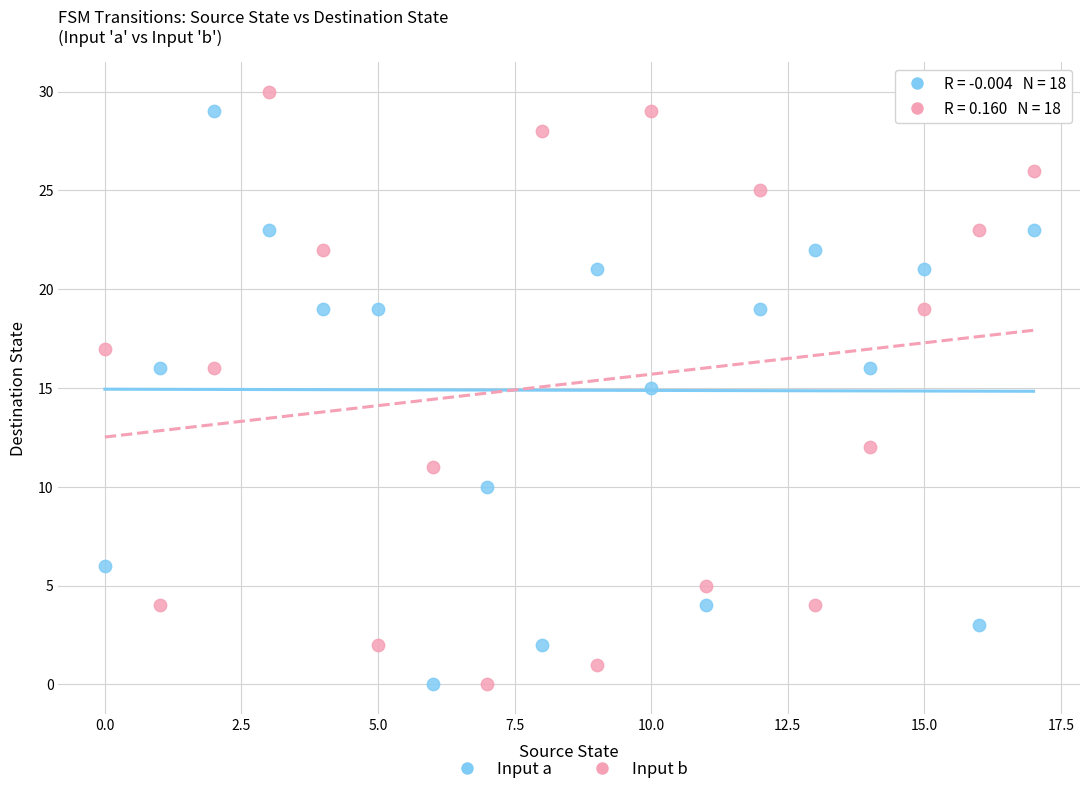

Which series has the widest spread of Y values?

Input b